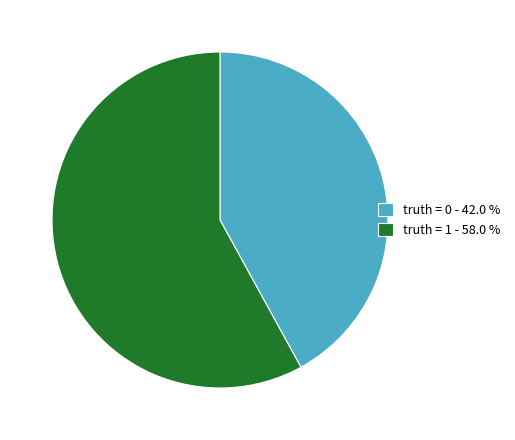

Does truth = 1 represent more than half of the total?

Yes